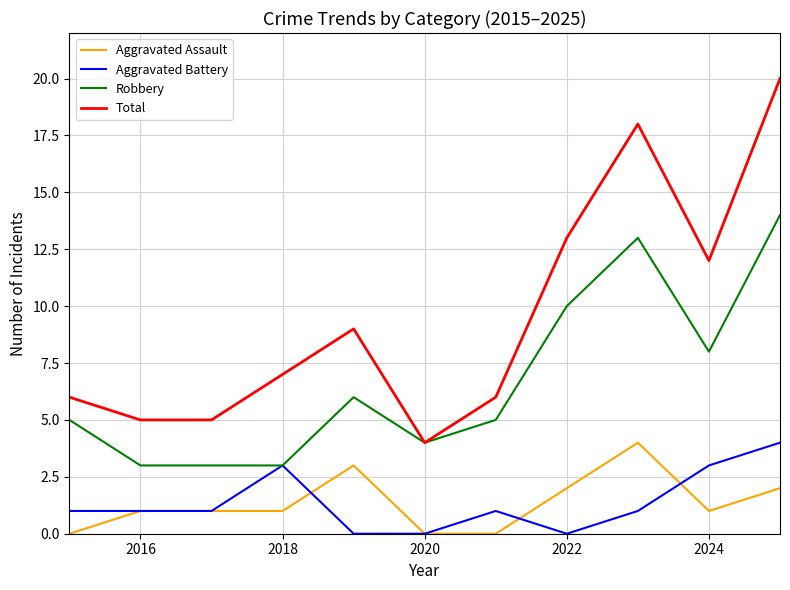

True or false: Aggravated Battery has more than 0 interior local peaks.

True